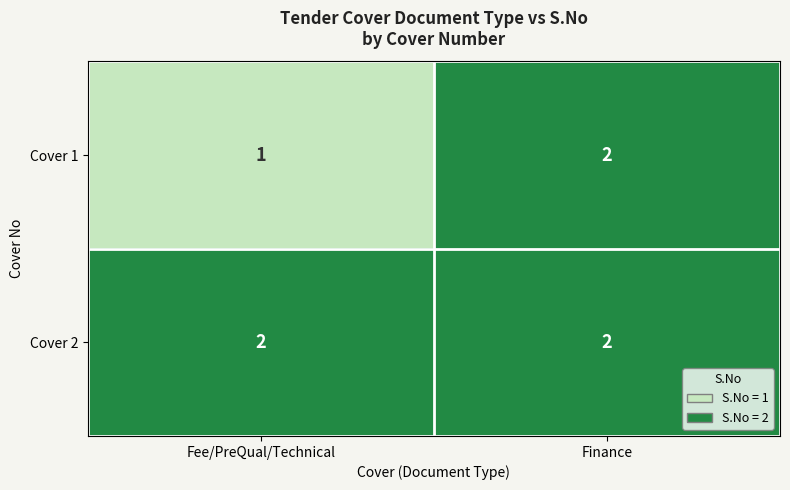

True or false: Cover 1 has a value of 2 at Finance.

True